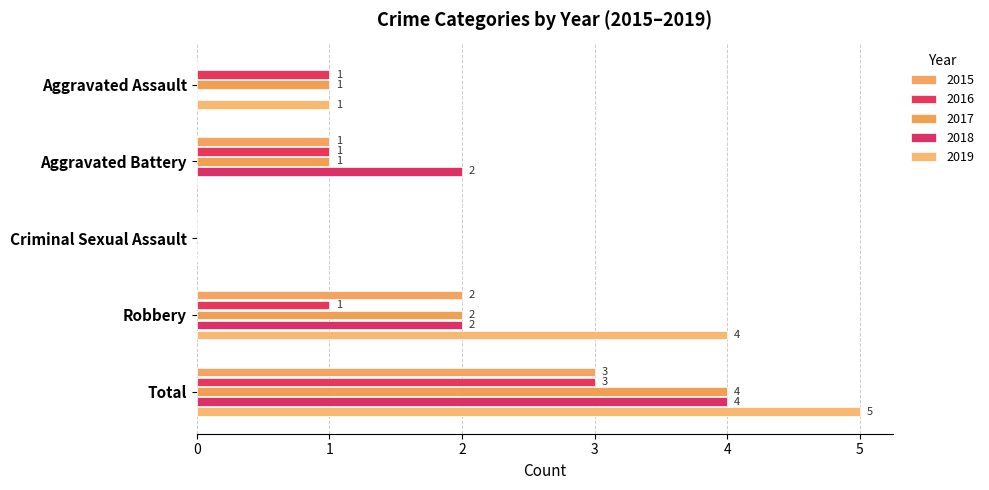

Which series has the largest range (max minus min)?

2019